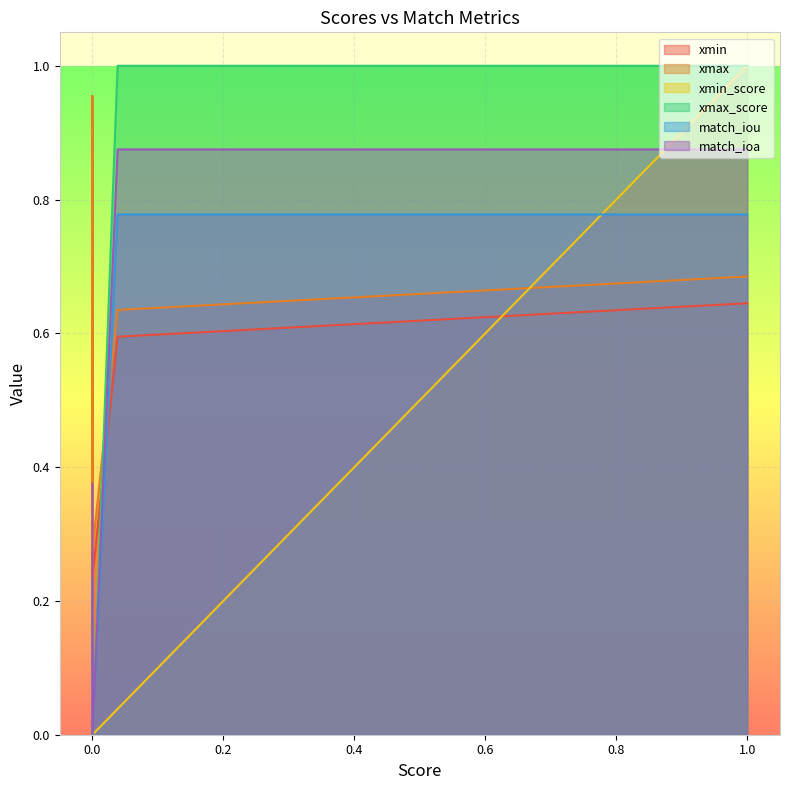

Between 0.9999990463256836 and 0.038482479751110084, which series saw the biggest shift?

xmin_score